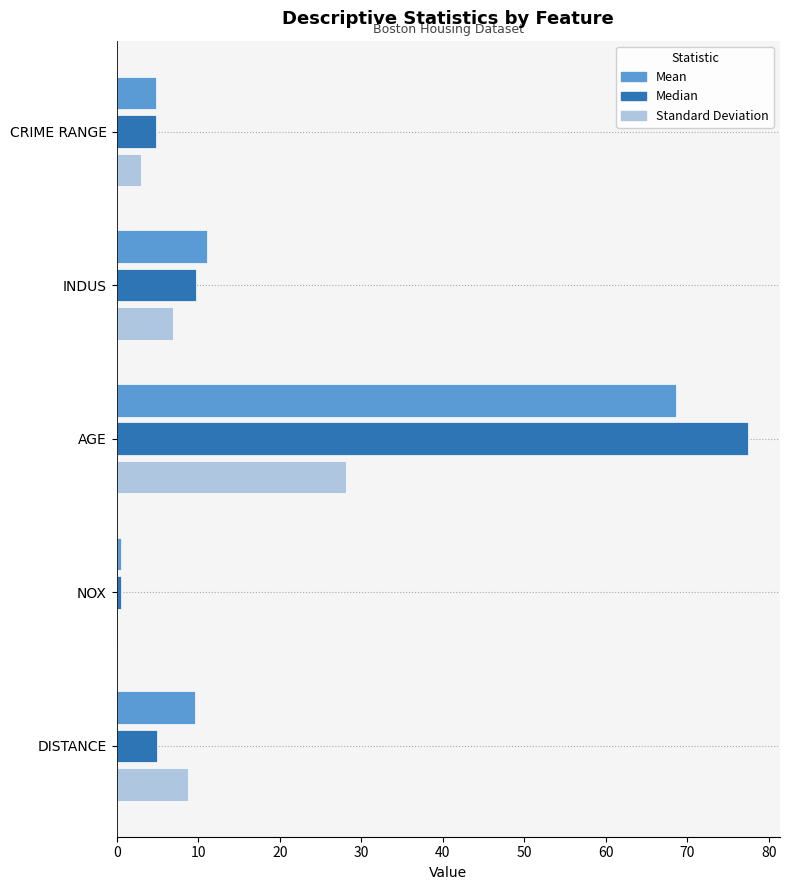

Which series changed the most between AGE and DISTANCE?

Median